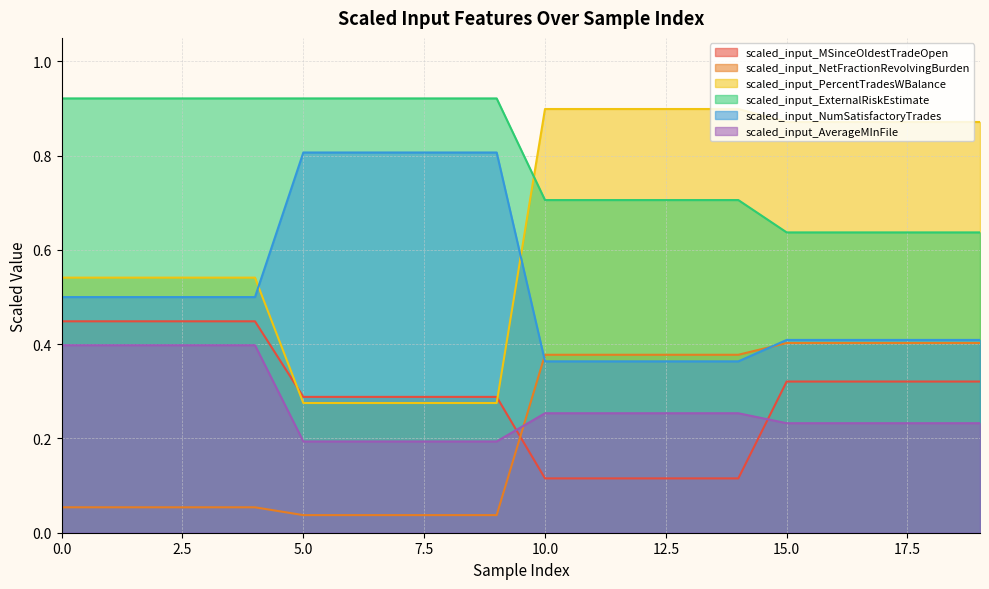

How many lines are shown in the chart?

6